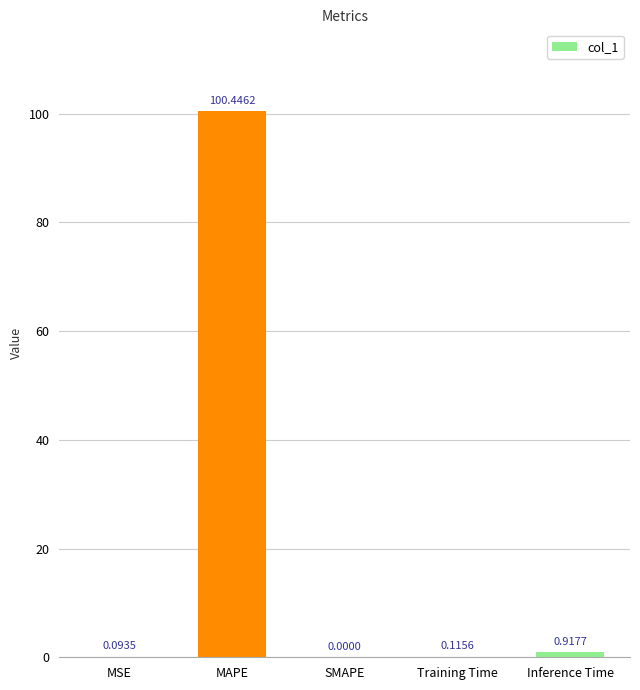

What is the change in value from MSE to MAPE?

+100.4